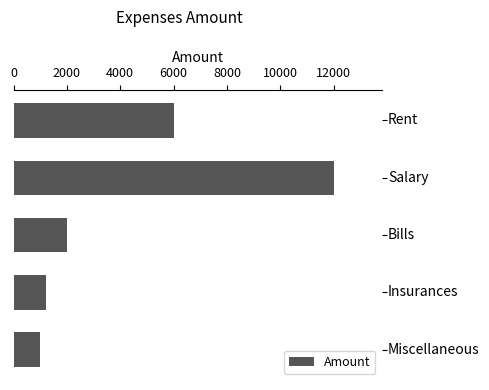

Reading bottom to top, list all the values displayed in this chart.

1000	1200	2000	12000	6000